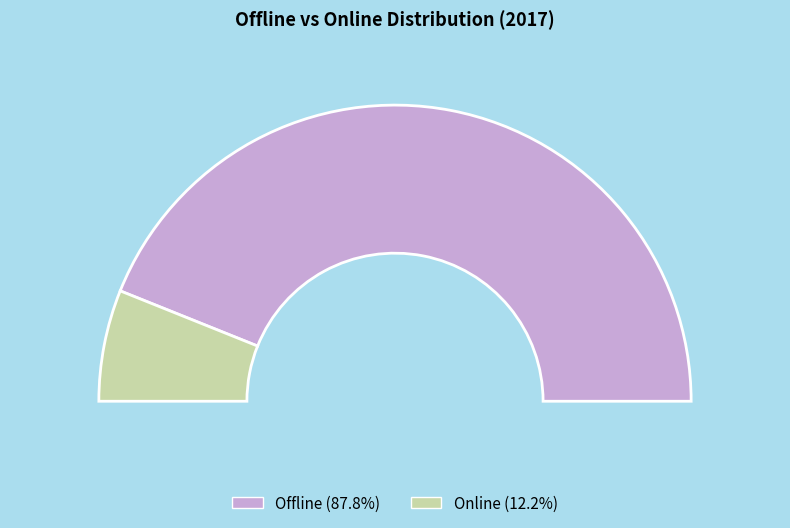

Is it true that Online is 12% of the pie?

True